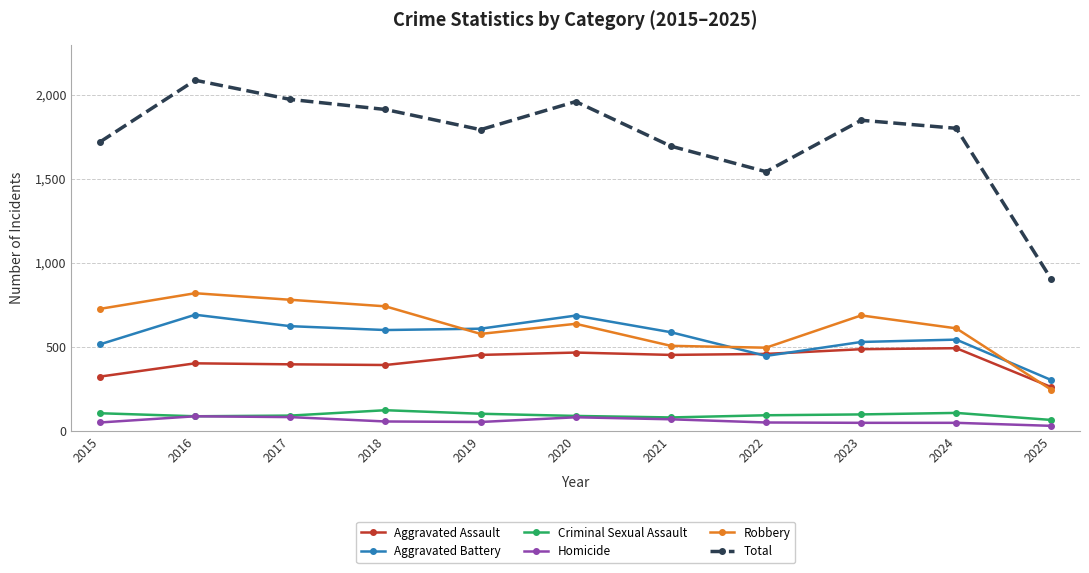

What is the value of the Robbery point at the 9th from the left?

687